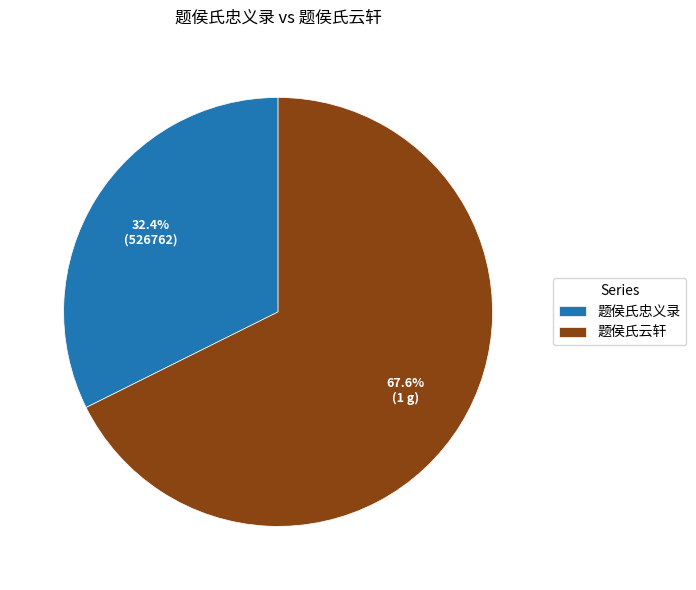

What percentage is the 题侯氏云轩 slice, to the nearest percent?

68%